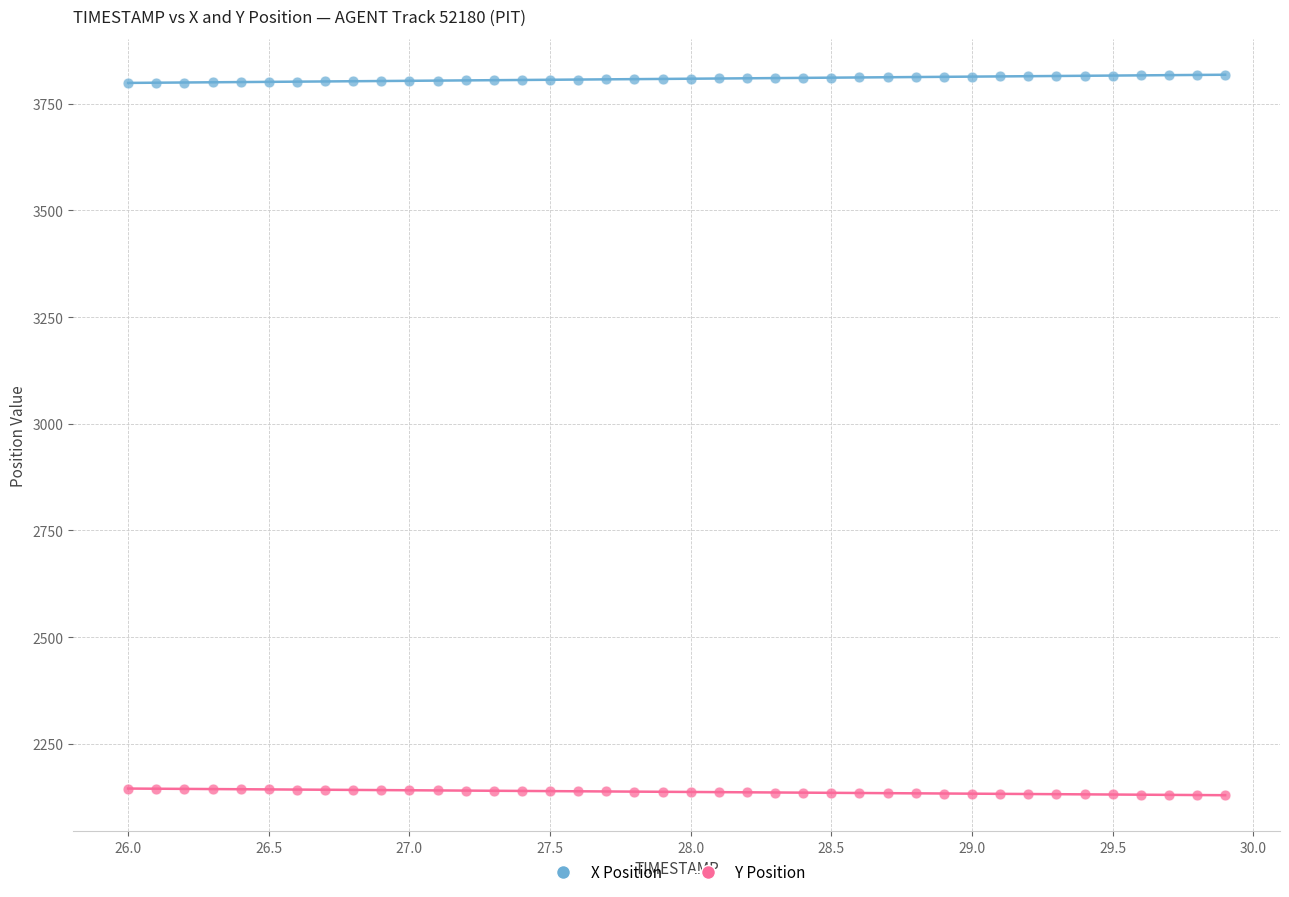

Which series reaches the minimum Y coordinate?

Y Position